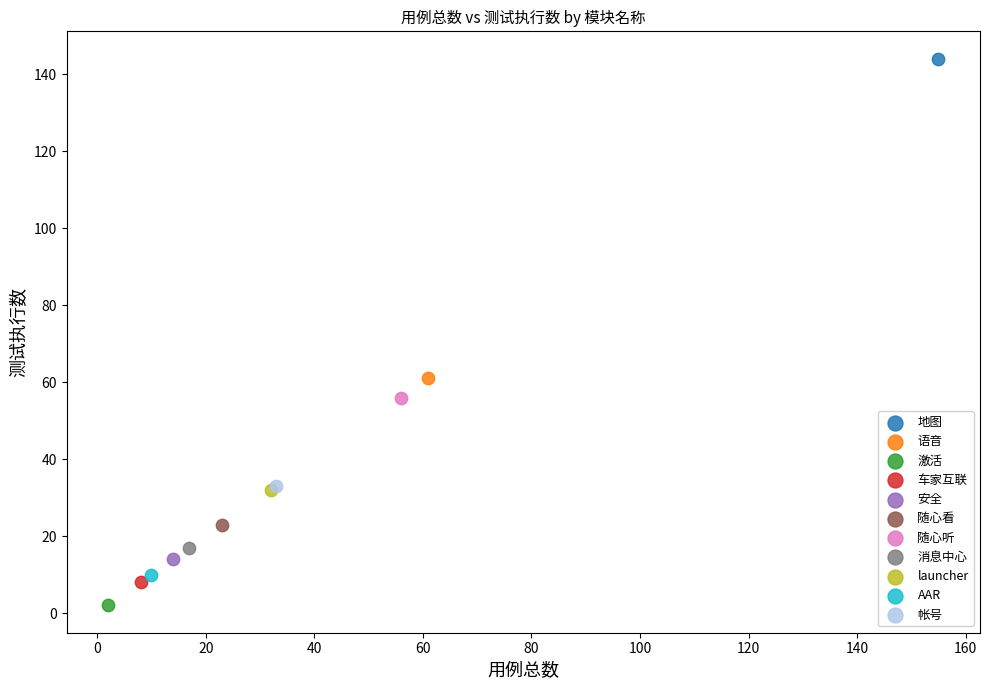

What are all the series names shown in the legend?

地图, 语音, 激活, 车家互联, 安全, 随心看, 随心听, 消息中心, launcher, AAR, 帐号